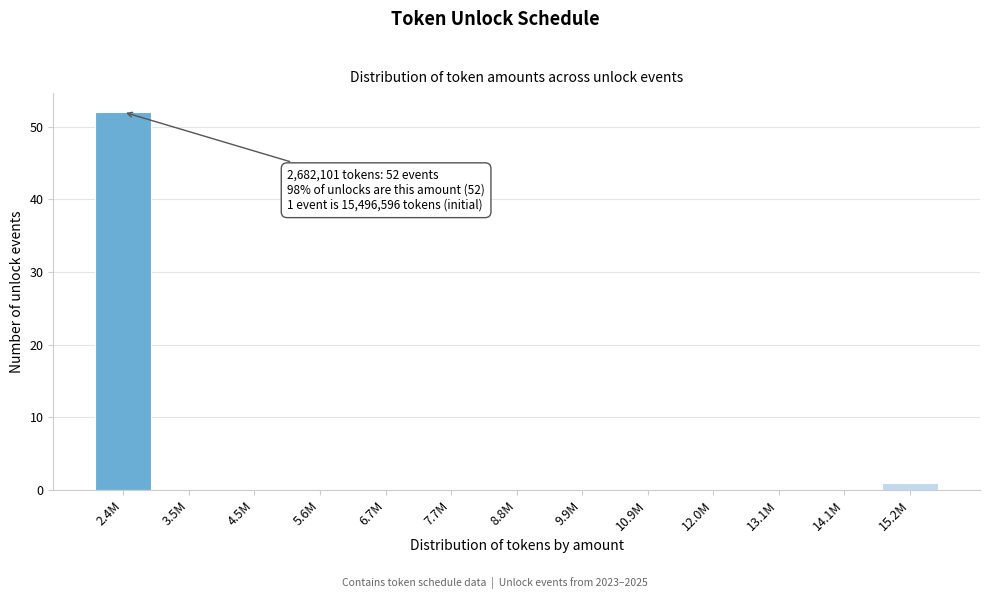

Reading left to right, extract all data points from this chart.

2.4M=52	3.5M=0	4.5M=0	5.6M=0	6.7M=0	7.7M=0	8.8M=0	9.9M=0	10.9M=0	12.0M=0	13.1M=0	14.1M=0	15.2M=1